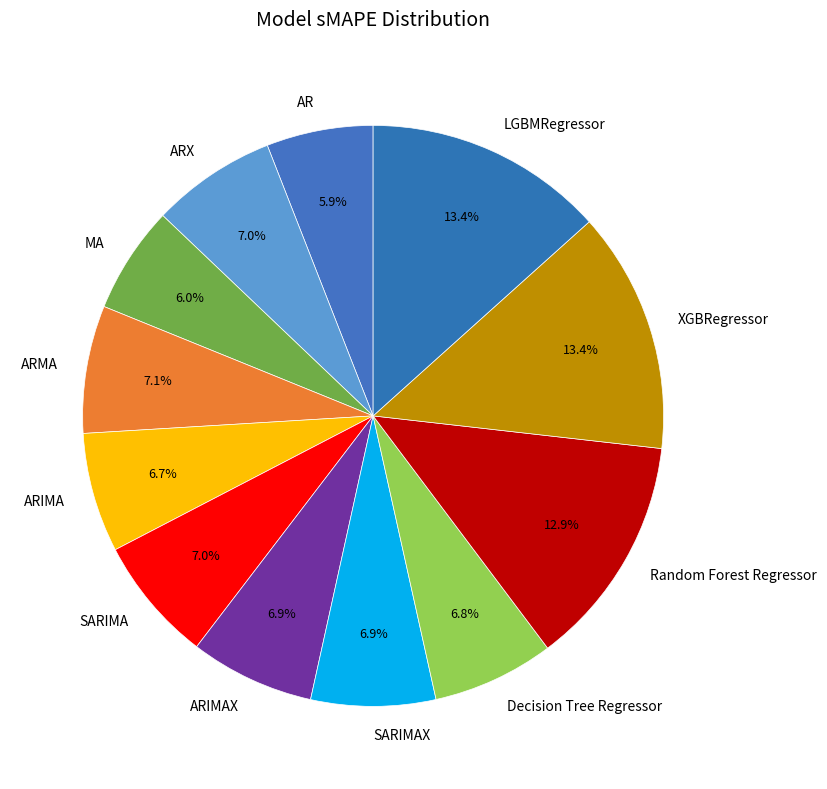

What percentage is NOT represented by Decision Tree Regressor?

93.2%